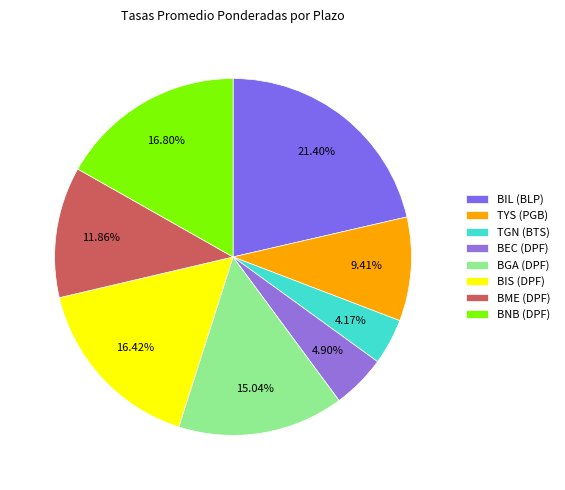

Is it true that BGA (DPF) is 28% of the pie?

False